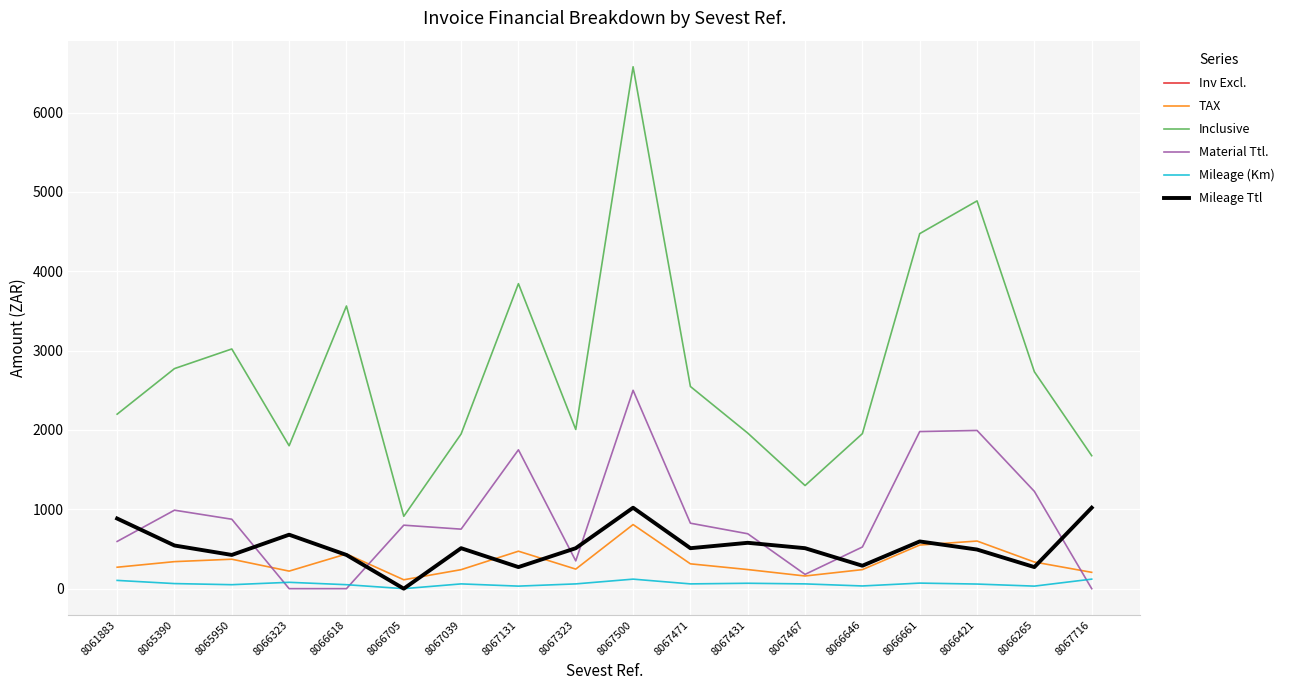

Reading left to right, what are all the values shown in this chart?

Inv Excl.: 8061883=884.0	8065390=544.0	8065950=425.0	8066323=680.0	8066618=425.0	8066705=0.0	8067039=510.0	8067131=272.0	8067323=510.0	8067500=1020.0	8067471=510.0	8067431=578.0	8067467=510.0	8066646=289.0	8066661=595.0	8066421=493.0	8066265=272.0	8067716=1020.0
TAX: 8061883=270.1	8065390=340.6	8065950=371.0	8066323=221.2	8066618=437.5	8066705=112.0	8067039=239.4	8067131=472.1	8067323=246.4	8067500=807.8	8067471=312.9	8067431=240.8	8067467=159.6	8066646=240.0	8066661=549.5	8066421=600.2	8066265=335.7	8067716=205.8
Inclusive: 8061883=2199.1	8065390=2773.6	8065950=3021.0	8066323=1801.2	8066618=3562.5	8066705=912.0	8067039=1949.4	8067131=3844.1	8067323=2006.4	8067500=6577.8	8067471=2547.9	8067431=1960.8	8067467=1299.6	8066646=1954.0	8066661=4474.5	8066421=4887.2	8066265=2733.7	8067716=1675.8
Material Ttl.: 8061883=595.0	8065390=989.0	8065950=875.0	8066323=0.0	8066618=0.0	8066705=800.0	8067039=750.0	8067131=1750.0	8067323=350.0	8067500=2500.0	8067471=825.0	8067431=692.0	8067467=180.0	8066646=525.0	8066661=1980.0	8066421=1994.0	8066265=1226.0	8067716=0.0
Mileage (Km): 8061883=104.0	8065390=64.0	8065950=50.0	8066323=80.0	8066618=50.0	8066705=0.0	8067039=60.0	8067131=32.0	8067323=60.0	8067500=120.0	8067471=60.0	8067431=68.0	8067467=60.0	8066646=34.0	8066661=70.0	8066421=58.0	8066265=32.0	8067716=120.0
Mileage Ttl: 8061883=884.0	8065390=544.0	8065950=425.0	8066323=680.0	8066618=425.0	8066705=0.0	8067039=510.0	8067131=272.0	8067323=510.0	8067500=1020.0	8067471=510.0	8067431=578.0	8067467=510.0	8066646=289.0	8066661=595.0	8066421=493.0	8066265=272.0	8067716=1020.0